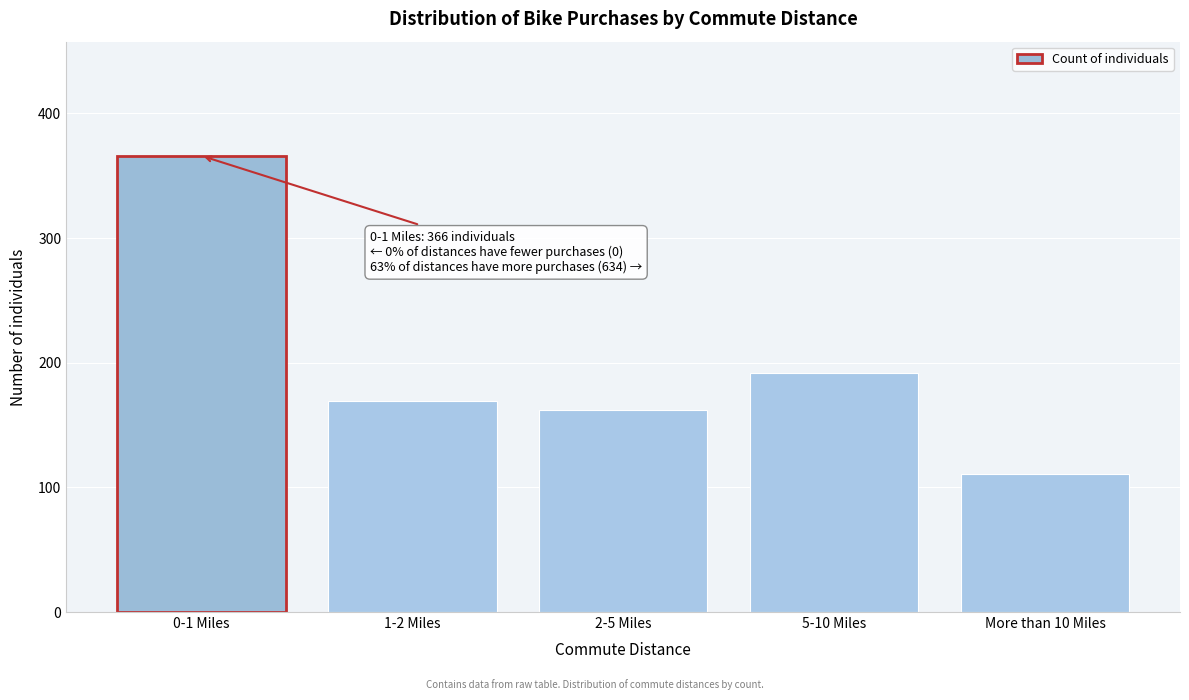

Reading left to right, extract all data points from this chart.

0-1 Miles=366	1-2 Miles=169	2-5 Miles=162	5-10 Miles=192	More than 10 Miles=111